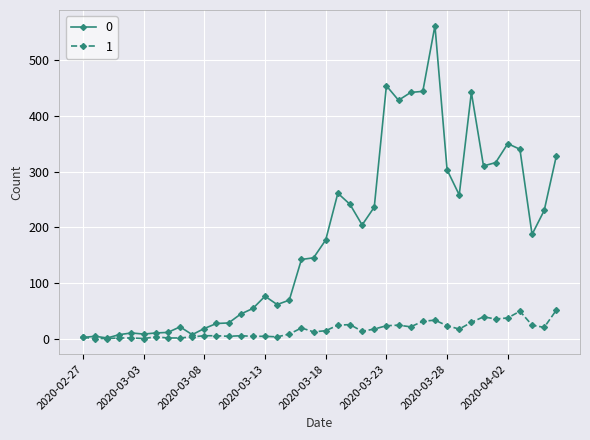

At how many categories does at least one series exceed 115?

22